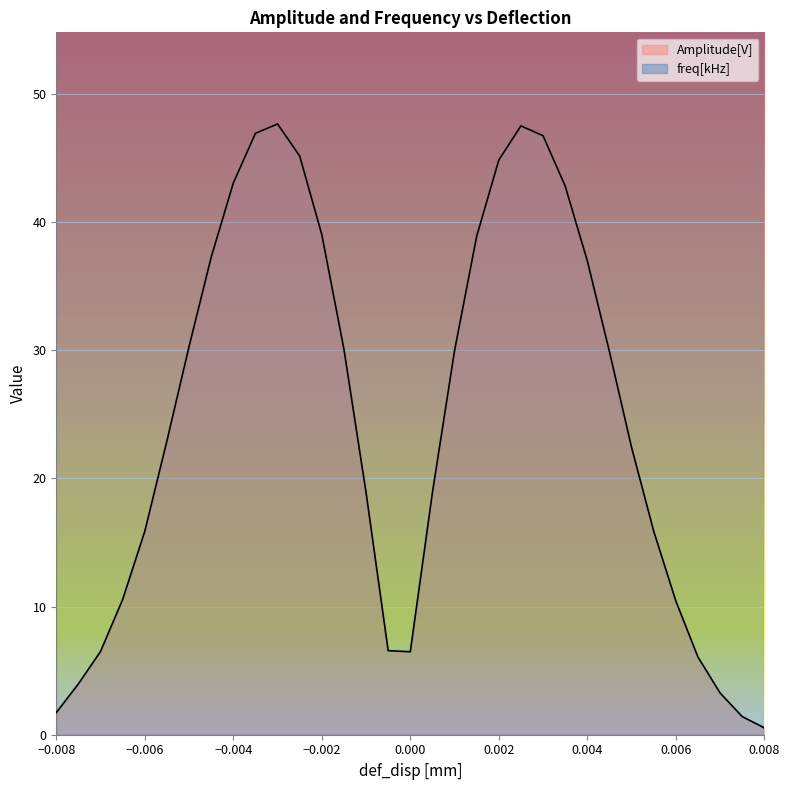

Reading left to right, what are all the values shown in this chart?

-0.008=1.7	-0.0075=4.0	-0.007=6.5	-0.0065=10.6	-0.006=15.9	-0.0055=22.9	-0.005=30.3	-0.0045=37.3	-0.004=43.0	-0.0035=46.9	-0.003=47.7	-0.0025=45.2	-0.002=39.0	-0.0015=30.1	-0.001=18.9	-0.0005=6.6	0.0=6.5	0.0005=18.9	0.001=30.0	0.0015=38.9	0.002=44.8	0.0025=47.5	0.003=46.7	0.0035=42.8	0.004=37.0	0.0045=29.9	0.005=22.4	0.0055=15.9	0.006=10.4	0.0065=6.1	0.007=3.3	0.0075=1.4	0.008=0.5